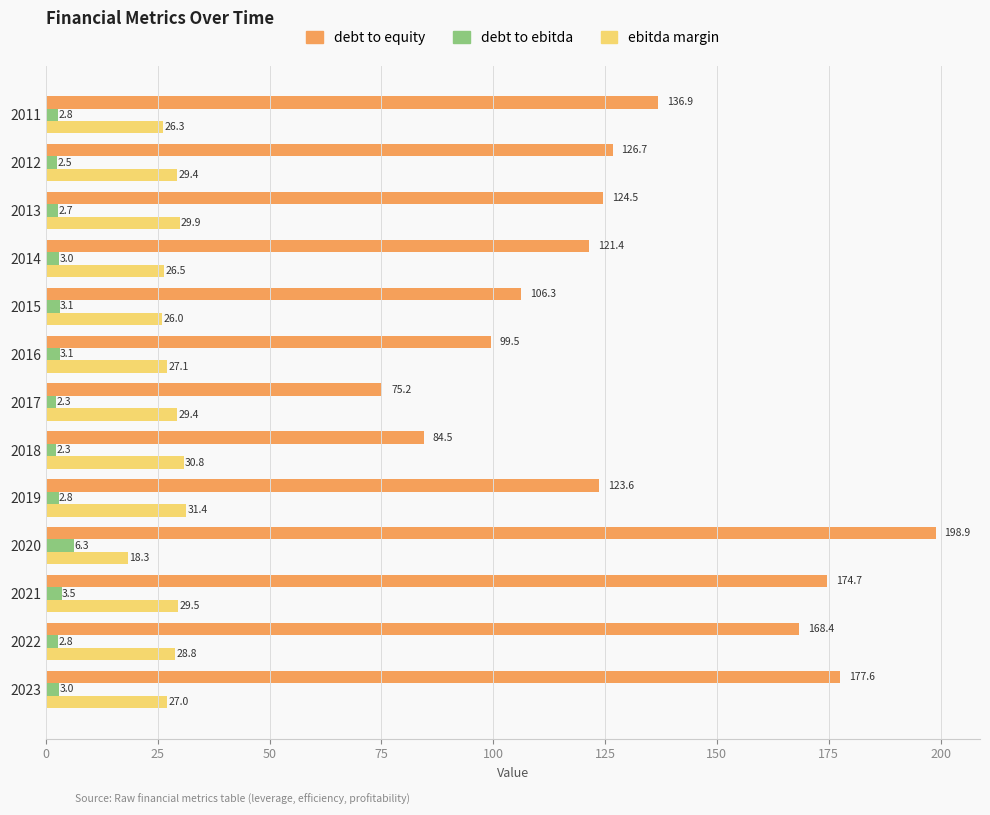

What is the total value across all series at 2019?

157.8